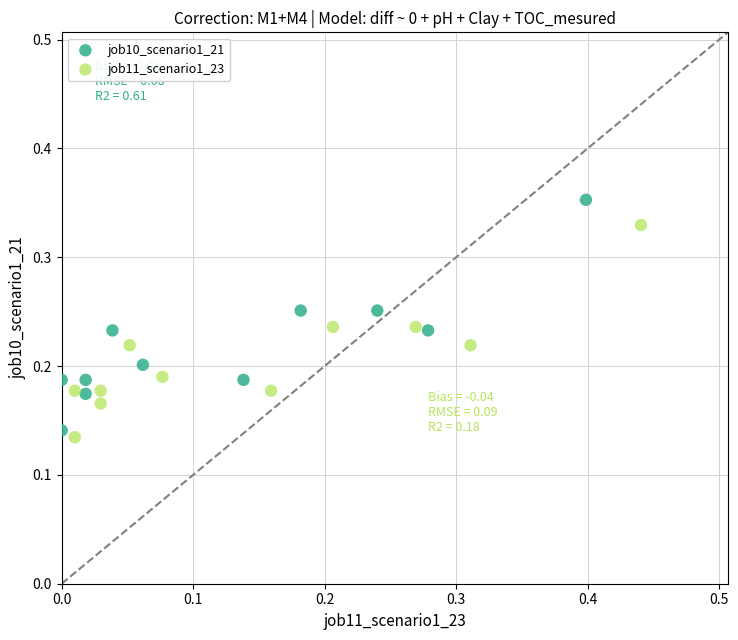

Which series has the widest spread of Y values?

job10_scenario1_21